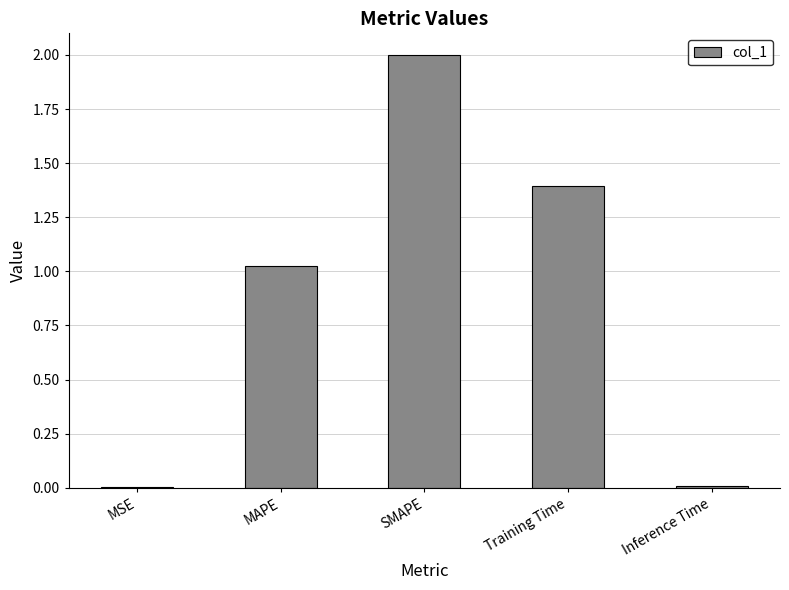

Where does the data first go above 1?

MAPE